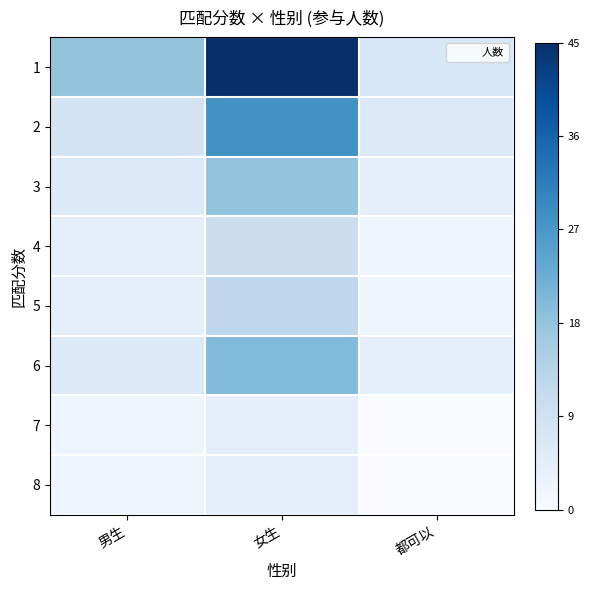

Which label corresponds to the largest value in the chart?

女生